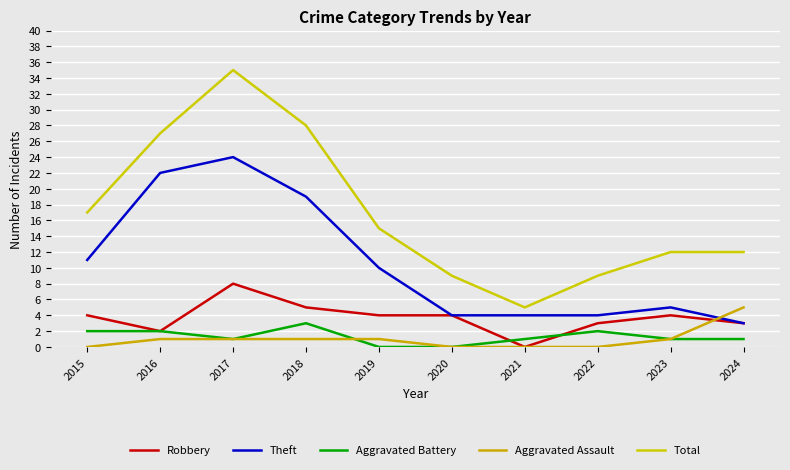

List the series in order of their peak value, lowest first.

Aggravated Battery, Aggravated Assault, Robbery, Theft, Total